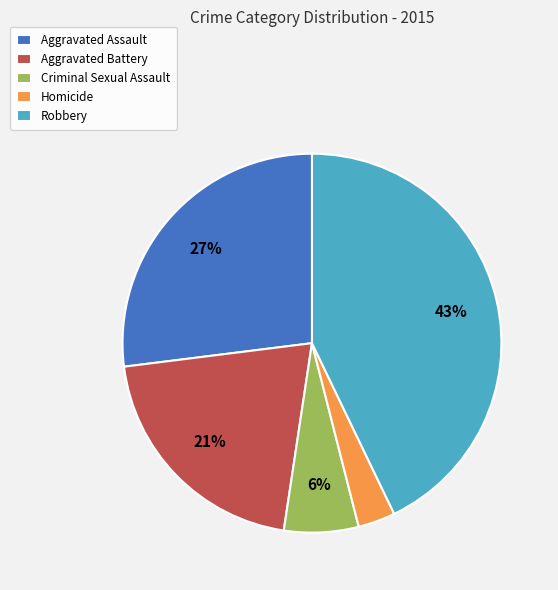

Count the number of slices in the pie.

5